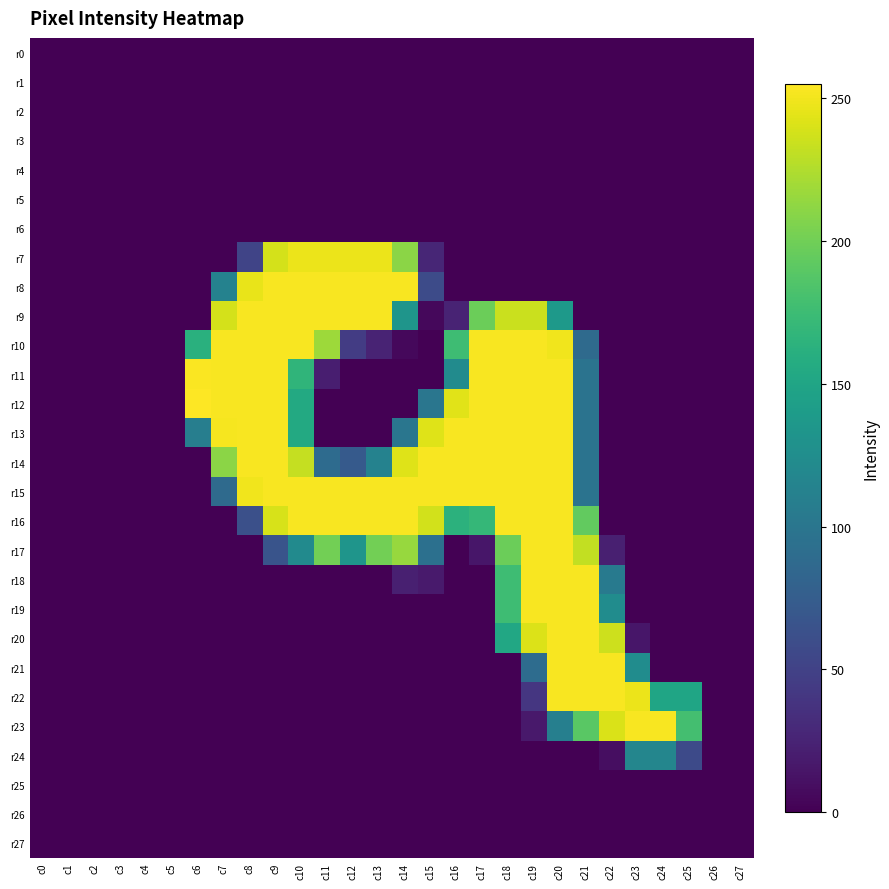

Reading left to right, list all the values displayed in this chart.

r0: c0=0	c1=0	c2=0	c3=0	c4=0	c5=0	c6=0	c7=0	c8=0	c9=0	c10=0	c11=0	c12=0	c13=0	c14=0	c15=0	c16=0	c17=0	c18=0	c19=0	c20=0	c21=0	c22=0	c23=0	c24=0	c25=0	c26=0	c27=0
r1: c0=0	c1=0	c2=0	c3=0	c4=0	c5=0	c6=0	c7=0	c8=0	c9=0	c10=0	c11=0	c12=0	c13=0	c14=0	c15=0	c16=0	c17=0	c18=0	c19=0	c20=0	c21=0	c22=0	c23=0	c24=0	c25=0	c26=0	c27=0
r2: c0=0	c1=0	c2=0	c3=0	c4=0	c5=0	c6=0	c7=0	c8=0	c9=0	c10=0	c11=0	c12=0	c13=0	c14=0	c15=0	c16=0	c17=0	c18=0	c19=0	c20=0	c21=0	c22=0	c23=0	c24=0	c25=0	c26=0	c27=0
r3: c0=0	c1=0	c2=0	c3=0	c4=0	c5=0	c6=0	c7=0	c8=0	c9=0	c10=0	c11=0	c12=0	c13=0	c14=0	c15=0	c16=0	c17=0	c18=0	c19=0	c20=0	c21=0	c22=0	c23=0	c24=0	c25=0	c26=0	c27=0
r4: c0=0	c1=0	c2=0	c3=0	c4=0	c5=0	c6=0	c7=0	c8=0	c9=0	c10=0	c11=0	c12=0	c13=0	c14=0	c15=0	c16=0	c17=0	c18=0	c19=0	c20=0	c21=0	c22=0	c23=0	c24=0	c25=0	c26=0	c27=0
r5: c0=0	c1=0	c2=0	c3=0	c4=0	c5=0	c6=0	c7=0	c8=0	c9=0	c10=0	c11=0	c12=0	c13=0	c14=0	c15=0	c16=0	c17=0	c18=0	c19=0	c20=0	c21=0	c22=0	c23=0	c24=0	c25=0	c26=0	c27=0
r6: c0=0	c1=0	c2=0	c3=0	c4=0	c5=0	c6=0	c7=0	c8=0	c9=0	c10=0	c11=0	c12=0	c13=0	c14=0	c15=0	c16=0	c17=0	c18=0	c19=0	c20=0	c21=0	c22=0	c23=0	c24=0	c25=0	c26=0	c27=0
r7: c0=0	c1=0	c2=0	c3=0	c4=0	c5=0	c6=0	c7=0	c8=52	c9=239	c10=248	c11=248	c12=248	c13=248	c14=211	c15=27	c16=0	c17=0	c18=0	c19=0	c20=0	c21=0	c22=0	c23=0	c24=0	c25=0	c26=0	c27=0
r8: c0=0	c1=0	c2=0	c3=0	c4=0	c5=0	c6=0	c7=113	c8=247	c9=253	c10=253	c11=253	c12=253	c13=253	c14=253	c15=58	c16=0	c17=0	c18=0	c19=0	c20=0	c21=0	c22=0	c23=0	c24=0	c25=0	c26=0	c27=0
r9: c0=0	c1=0	c2=0	c3=0	c4=0	c5=0	c6=0	c7=239	c8=253	c9=253	c10=253	c11=253	c12=253	c13=253	c14=133	c15=5	c16=25	c17=198	c18=235	c19=235	c20=137	c21=0	c22=0	c23=0	c24=0	c25=0	c26=0	c27=0
r10: c0=0	c1=0	c2=0	c3=0	c4=0	c5=0	c6=162	c7=253	c8=253	c9=253	c10=253	c11=218	c12=45	c13=25	c14=5	c15=0	c16=176	c17=253	c18=253	c19=253	c20=250	c21=88	c22=0	c23=0	c24=0	c25=0	c26=0	c27=0
r11: c0=0	c1=0	c2=0	c3=0	c4=0	c5=0	c6=254	c7=253	c8=253	c9=253	c10=167	c11=21	c12=0	c13=0	c14=0	c15=0	c16=123	c17=253	c18=253	c19=253	c20=253	c21=97	c22=0	c23=0	c24=0	c25=0	c26=0	c27=0
r12: c0=0	c1=0	c2=0	c3=0	c4=0	c5=0	c6=255	c7=253	c8=253	c9=253	c10=155	c11=0	c12=0	c13=0	c14=0	c15=100	c16=244	c17=253	c18=253	c19=253	c20=253	c21=97	c22=0	c23=0	c24=0	c25=0	c26=0	c27=0
r13: c0=0	c1=0	c2=0	c3=0	c4=0	c5=0	c6=109	c7=252	c8=253	c9=253	c10=155	c11=0	c12=0	c13=0	c14=100	c15=243	c16=253	c17=253	c18=253	c19=253	c20=253	c21=97	c22=0	c23=0	c24=0	c25=0	c26=0	c27=0
r14: c0=0	c1=0	c2=0	c3=0	c4=0	c5=0	c6=0	c7=211	c8=253	c9=253	c10=233	c11=89	c12=72	c13=113	c14=243	c15=253	c16=253	c17=253	c18=253	c19=253	c20=253	c21=97	c22=0	c23=0	c24=0	c25=0	c26=0	c27=0
r15: c0=0	c1=0	c2=0	c3=0	c4=0	c5=0	c6=0	c7=88	c8=250	c9=253	c10=253	c11=253	c12=253	c13=253	c14=253	c15=253	c16=253	c17=253	c18=253	c19=253	c20=253	c21=97	c22=0	c23=0	c24=0	c25=0	c26=0	c27=0
r16: c0=0	c1=0	c2=0	c3=0	c4=0	c5=0	c6=0	c7=0	c8=62	c9=240	c10=253	c11=253	c12=253	c13=253	c14=253	c15=238	c16=164	c17=170	c18=253	c19=253	c20=253	c21=194	c22=0	c23=0	c24=0	c25=0	c26=0	c27=0
r17: c0=0	c1=0	c2=0	c3=0	c4=0	c5=0	c6=0	c7=0	c8=0	c9=66	c10=122	c11=201	c12=133	c13=201	c14=216	c15=94	c16=0	c17=15	c18=198	c19=253	c20=253	c21=232	c22=22	c23=0	c24=0	c25=0	c26=0	c27=0
r18: c0=0	c1=0	c2=0	c3=0	c4=0	c5=0	c6=0	c7=0	c8=0	c9=0	c10=0	c11=0	c12=0	c13=0	c14=22	c15=18	c16=0	c17=0	c18=176	c19=253	c20=253	c21=253	c22=104	c23=0	c24=0	c25=0	c26=0	c27=0
r19: c0=0	c1=0	c2=0	c3=0	c4=0	c5=0	c6=0	c7=0	c8=0	c9=0	c10=0	c11=0	c12=0	c13=0	c14=0	c15=0	c16=0	c17=0	c18=176	c19=253	c20=253	c21=253	c22=124	c23=0	c24=0	c25=0	c26=0	c27=0
r20: c0=0	c1=0	c2=0	c3=0	c4=0	c5=0	c6=0	c7=0	c8=0	c9=0	c10=0	c11=0	c12=0	c13=0	c14=0	c15=0	c16=0	c17=0	c18=153	c19=242	c20=253	c21=253	c22=236	c23=15	c24=0	c25=0	c26=0	c27=0
r21: c0=0	c1=0	c2=0	c3=0	c4=0	c5=0	c6=0	c7=0	c8=0	c9=0	c10=0	c11=0	c12=0	c13=0	c14=0	c15=0	c16=0	c17=0	c18=0	c19=90	c20=253	c21=253	c22=253	c23=124	c24=0	c25=0	c26=0	c27=0
r22: c0=0	c1=0	c2=0	c3=0	c4=0	c5=0	c6=0	c7=0	c8=0	c9=0	c10=0	c11=0	c12=0	c13=0	c14=0	c15=0	c16=0	c17=0	c18=0	c19=40	c20=253	c21=253	c22=253	c23=248	c24=150	c25=150	c26=0	c27=0
r23: c0=0	c1=0	c2=0	c3=0	c4=0	c5=0	c6=0	c7=0	c8=0	c9=0	c10=0	c11=0	c12=0	c13=0	c14=0	c15=0	c16=0	c17=0	c18=0	c19=17	c20=110	c21=190	c22=241	c23=253	c24=253	c25=179	c26=0	c27=0
r24: c0=0	c1=0	c2=0	c3=0	c4=0	c5=0	c6=0	c7=0	c8=0	c9=0	c10=0	c11=0	c12=0	c13=0	c14=0	c15=0	c16=0	c17=0	c18=0	c19=0	c20=0	c21=0	c22=9	c23=117	c24=117	c25=57	c26=0	c27=0
r25: c0=0	c1=0	c2=0	c3=0	c4=0	c5=0	c6=0	c7=0	c8=0	c9=0	c10=0	c11=0	c12=0	c13=0	c14=0	c15=0	c16=0	c17=0	c18=0	c19=0	c20=0	c21=0	c22=0	c23=0	c24=0	c25=0	c26=0	c27=0
r26: c0=0	c1=0	c2=0	c3=0	c4=0	c5=0	c6=0	c7=0	c8=0	c9=0	c10=0	c11=0	c12=0	c13=0	c14=0	c15=0	c16=0	c17=0	c18=0	c19=0	c20=0	c21=0	c22=0	c23=0	c24=0	c25=0	c26=0	c27=0
r27: c0=0	c1=0	c2=0	c3=0	c4=0	c5=0	c6=0	c7=0	c8=0	c9=0	c10=0	c11=0	c12=0	c13=0	c14=0	c15=0	c16=0	c17=0	c18=0	c19=0	c20=0	c21=0	c22=0	c23=0	c24=0	c25=0	c26=0	c27=0